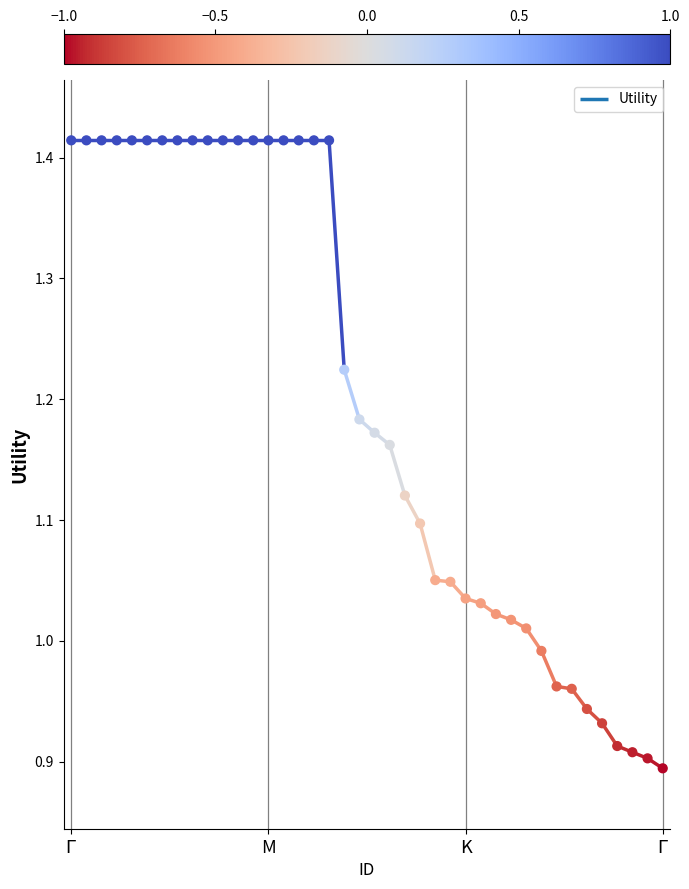

What is the change in value from 18 to 35?

-0.5